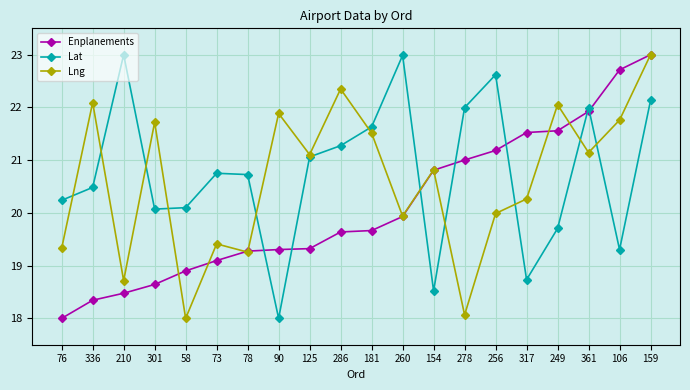

True or false: Lng has more than 2 points higher than both neighbors.

True